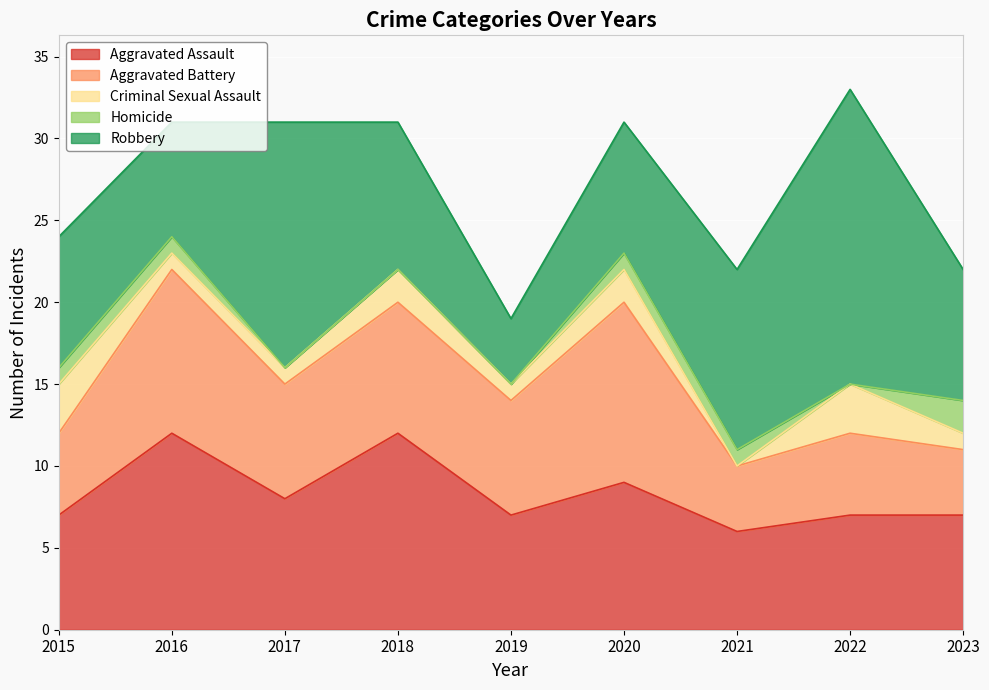

True or false: Homicide has a value of 1 at 2021.

True